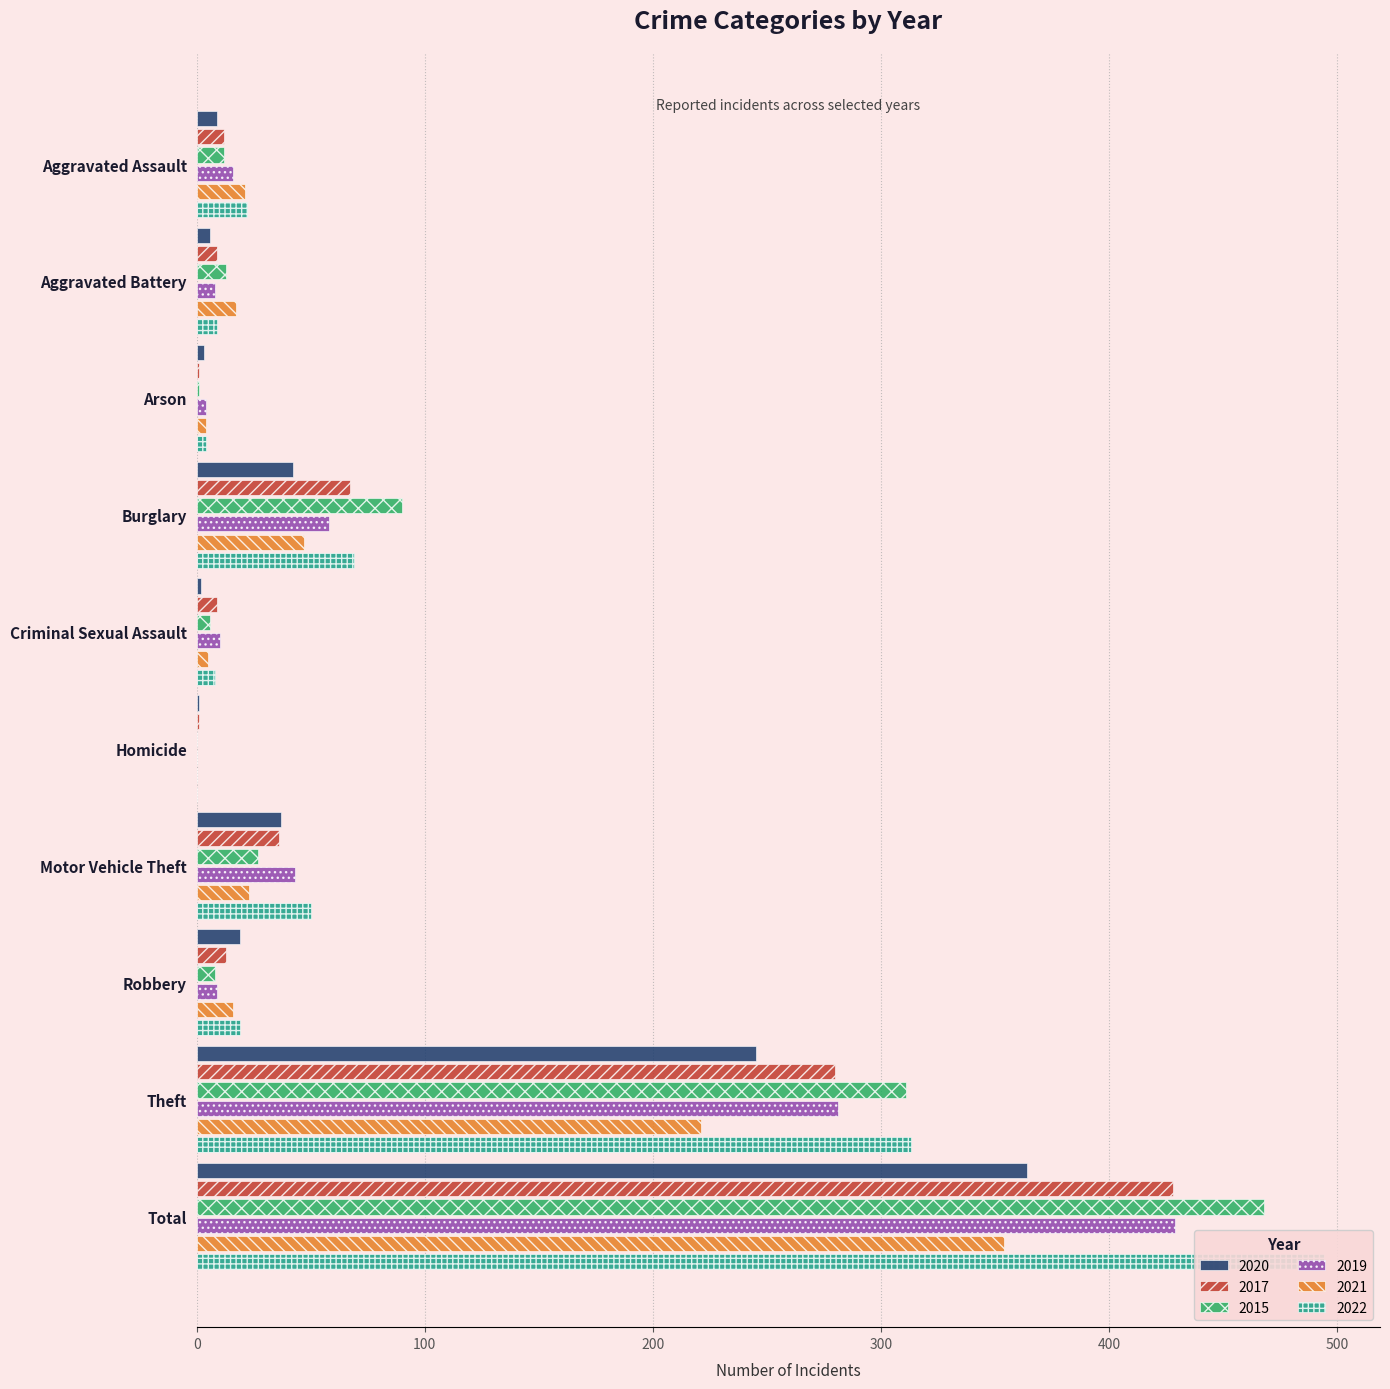

What is the difference between the 2022 values at Burglary and Homicide?

69